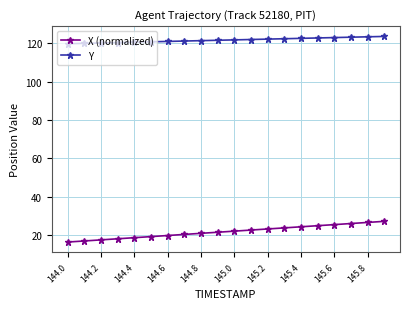

Which series has the largest range (max minus min)?

X (normalized)